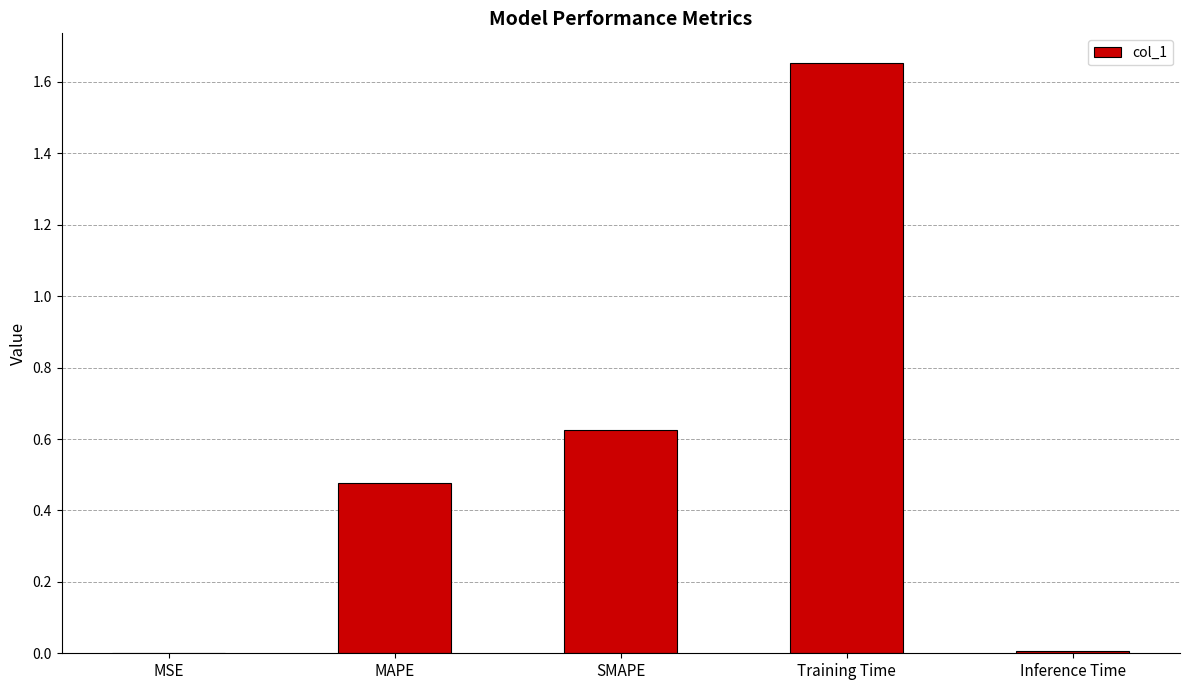

Which label corresponds to the largest value in the chart?

Training Time